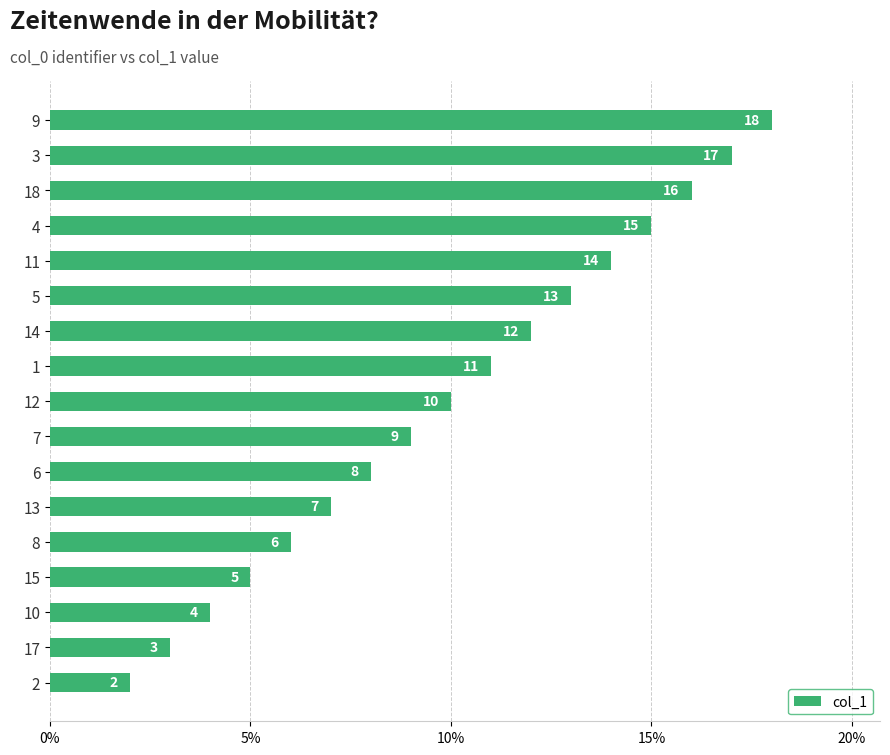

How many data points are less than 10?

8